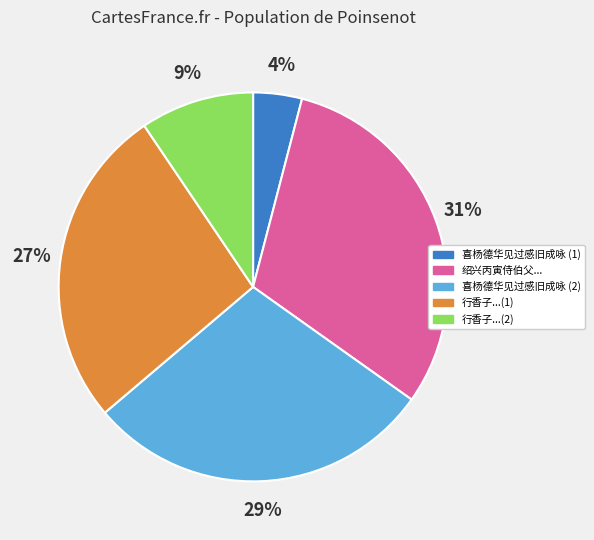

Which has a higher value, 绍兴丙寅侍伯父... or 喜杨德华见过感旧成咏 (2)?

绍兴丙寅侍伯父...